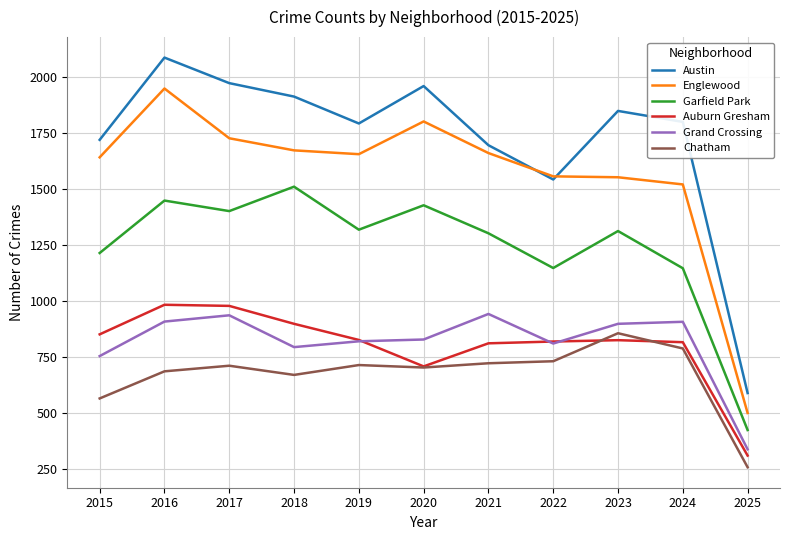

Is it true that Auburn Gresham equals 521 at 2025?

False